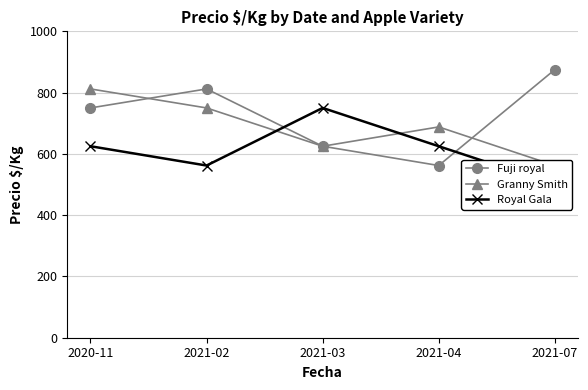

Is the value of Fuji royal at 2021-07 greater than the value of Granny Smith at 2021-03?

Yes